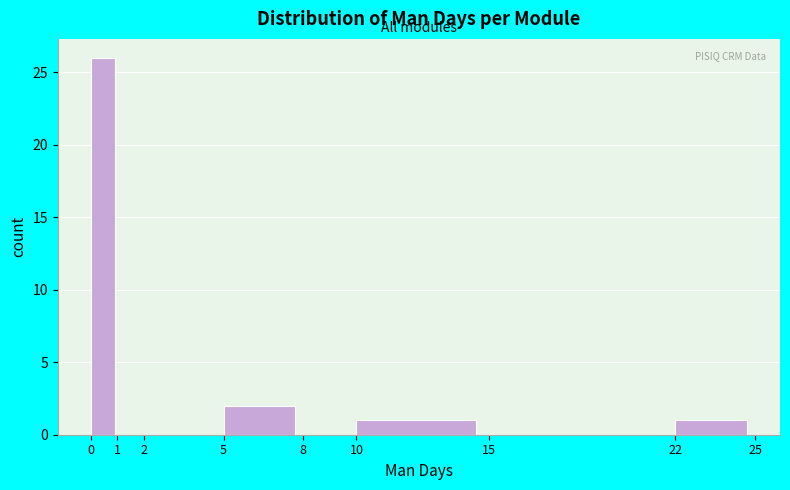

How tall is the bar that spans 10 to 15 on the x-axis? The values are not printed on the chart, so give them approximately, as read against the axis.

1